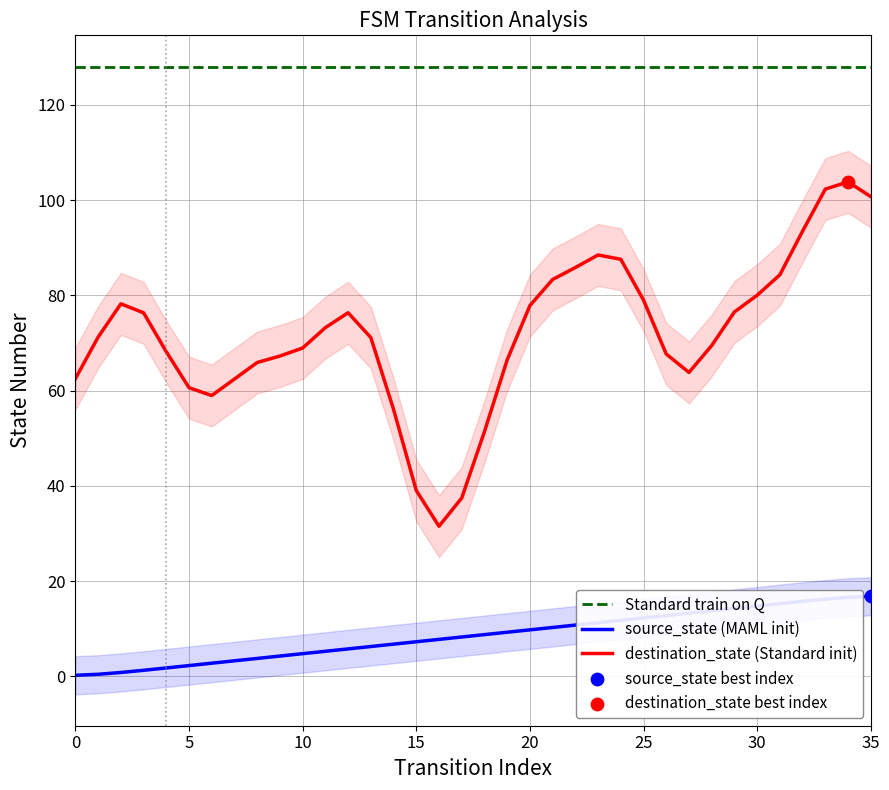

Which has a higher value, 25 or 30?

30